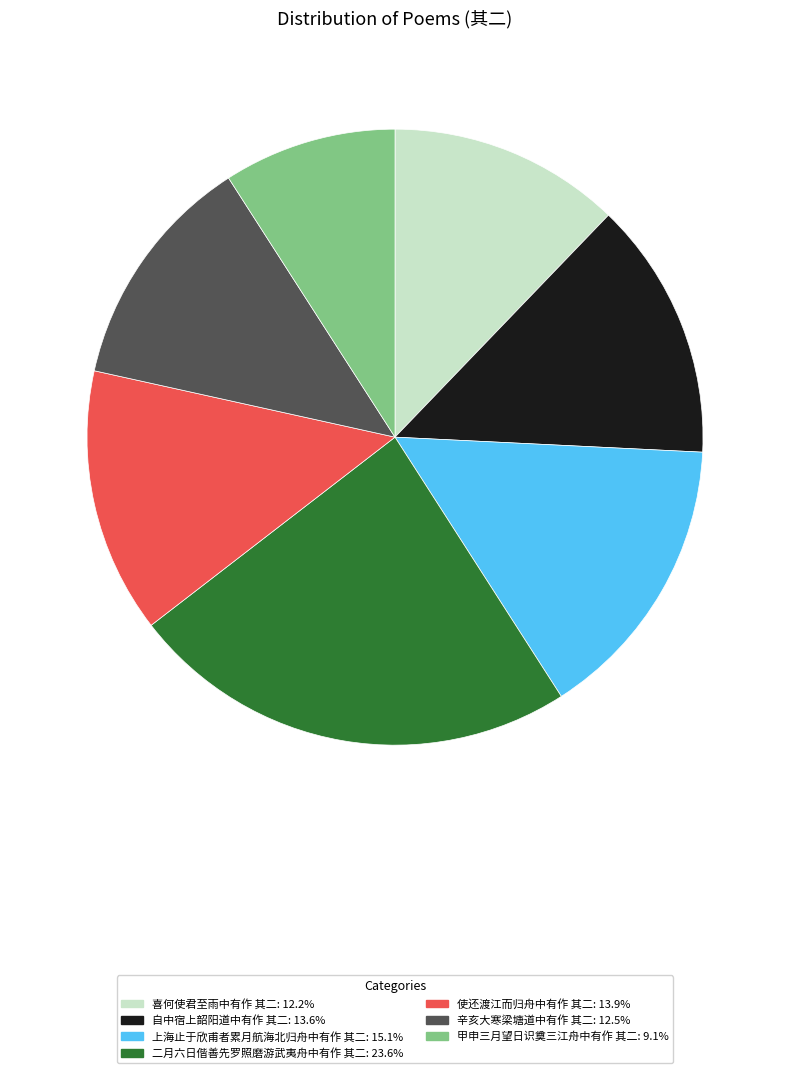

Does 喜何使君至雨中有作 其二 represent more than half of the total?

No